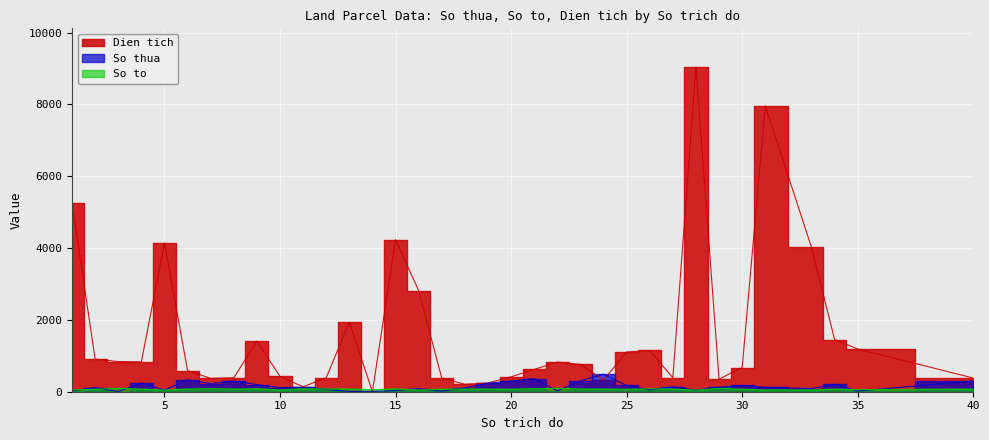

How many data points in So thua are above 122?

17